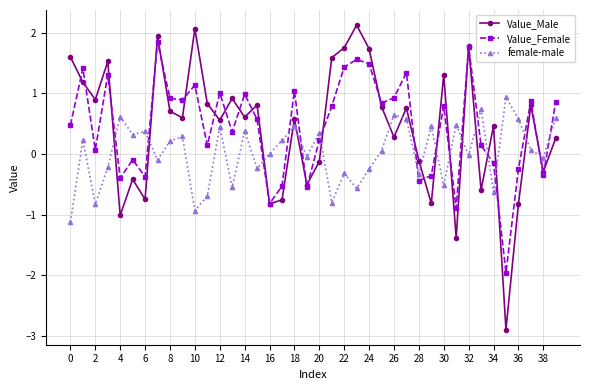

How many data points does each series have?

40